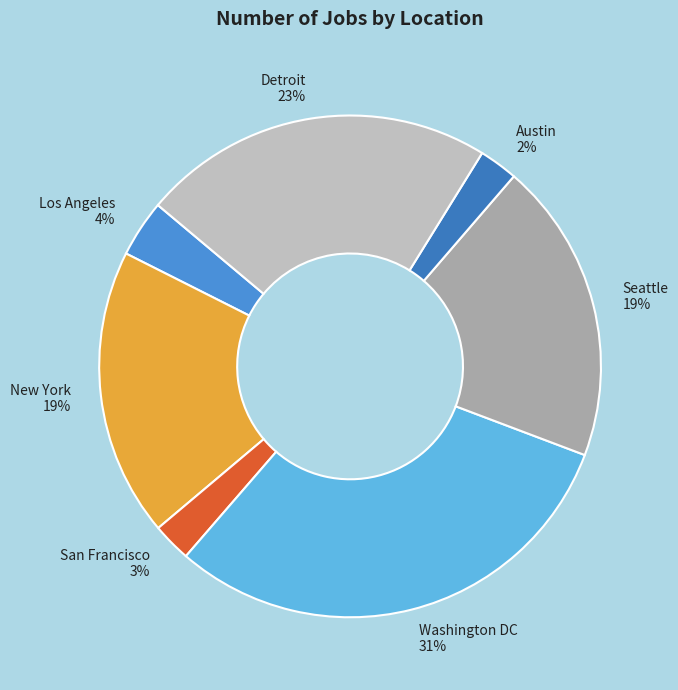

What is the ratio of the value at Detroit to the value at Seattle?

1.2